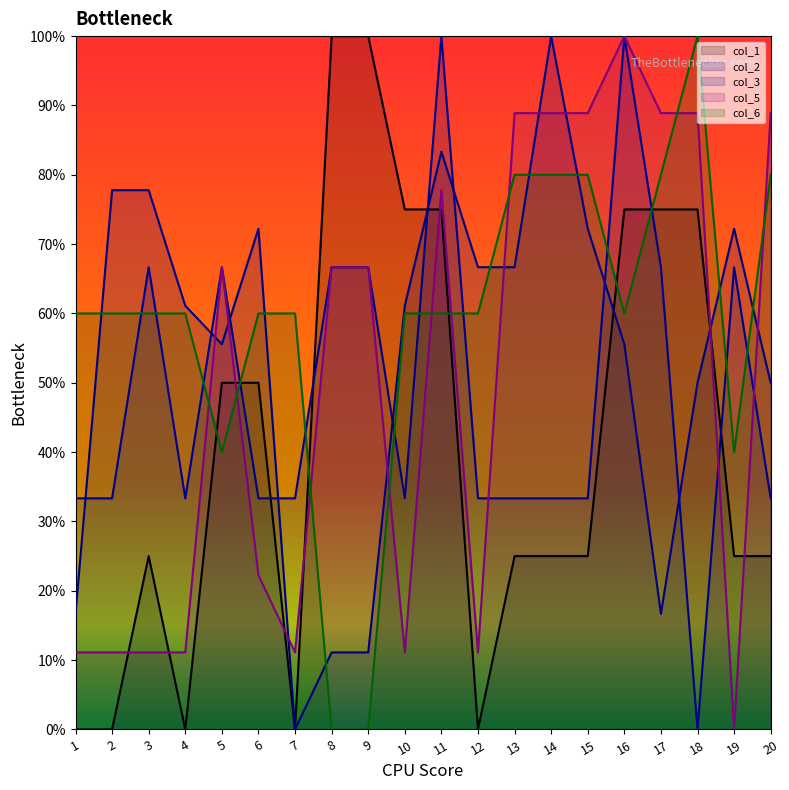

What is the sum of all col_2 values?

1077.8